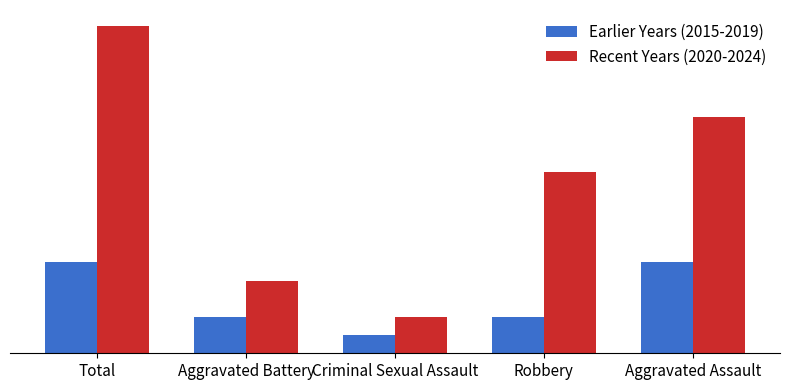

Between Total and Aggravated Assault, which is larger?

Total